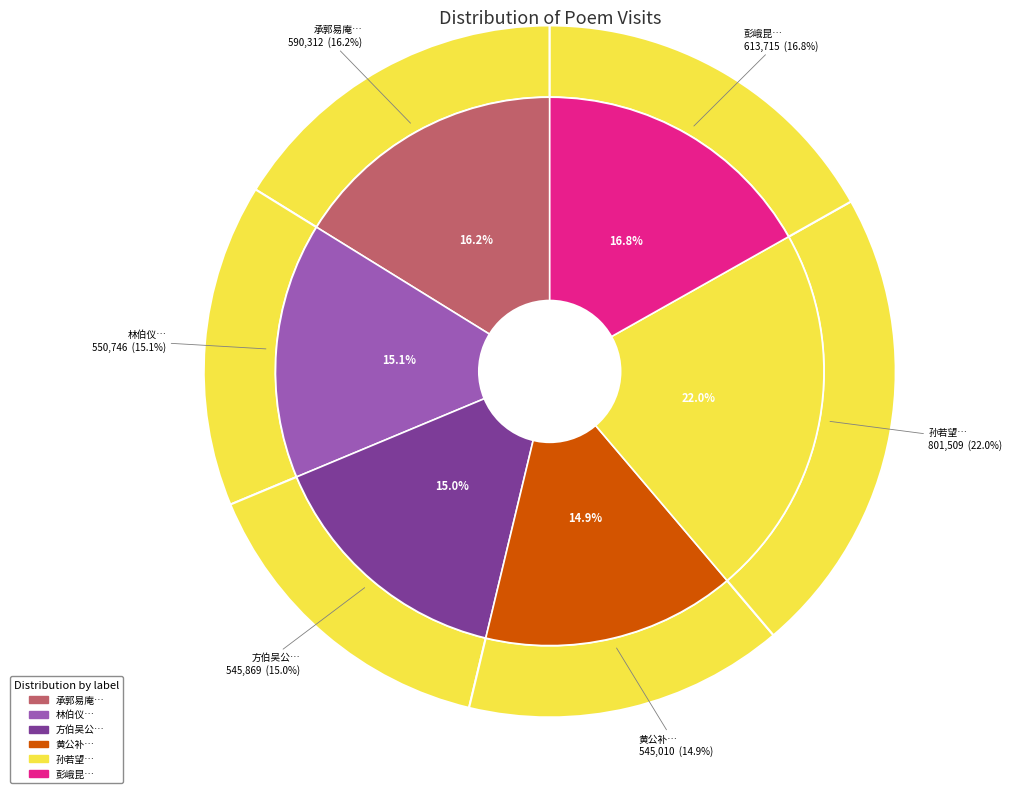

Which category has the smallest portion of the pie?

黄公补过访话旧寄讯喻邦相胡孟韬